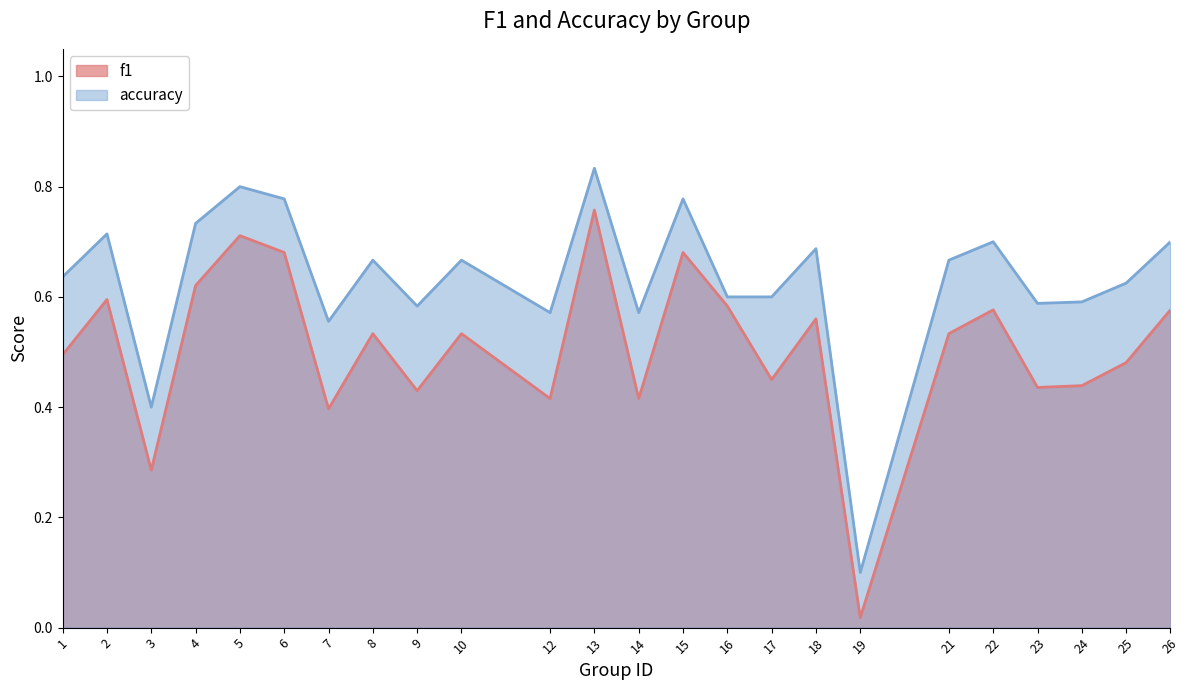

At which category does the chart reach its minimum across all series?

19